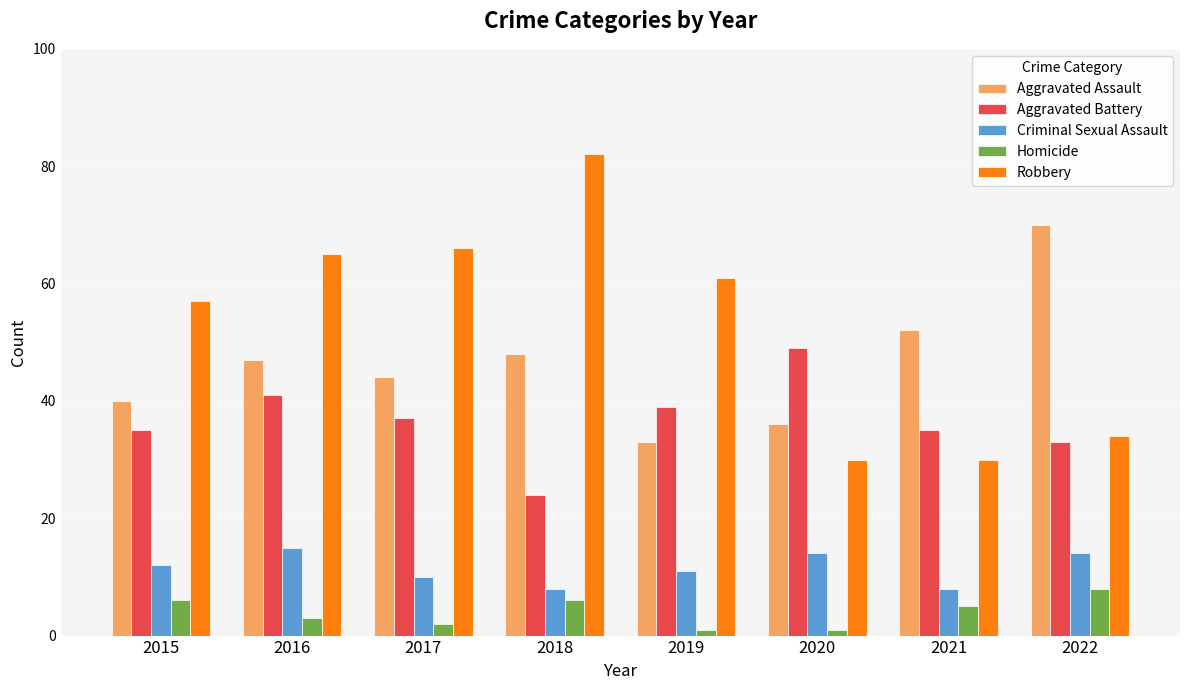

At 2021, list the series in order from largest to smallest.

Aggravated Assault, Aggravated Battery, Robbery, Criminal Sexual Assault, Homicide